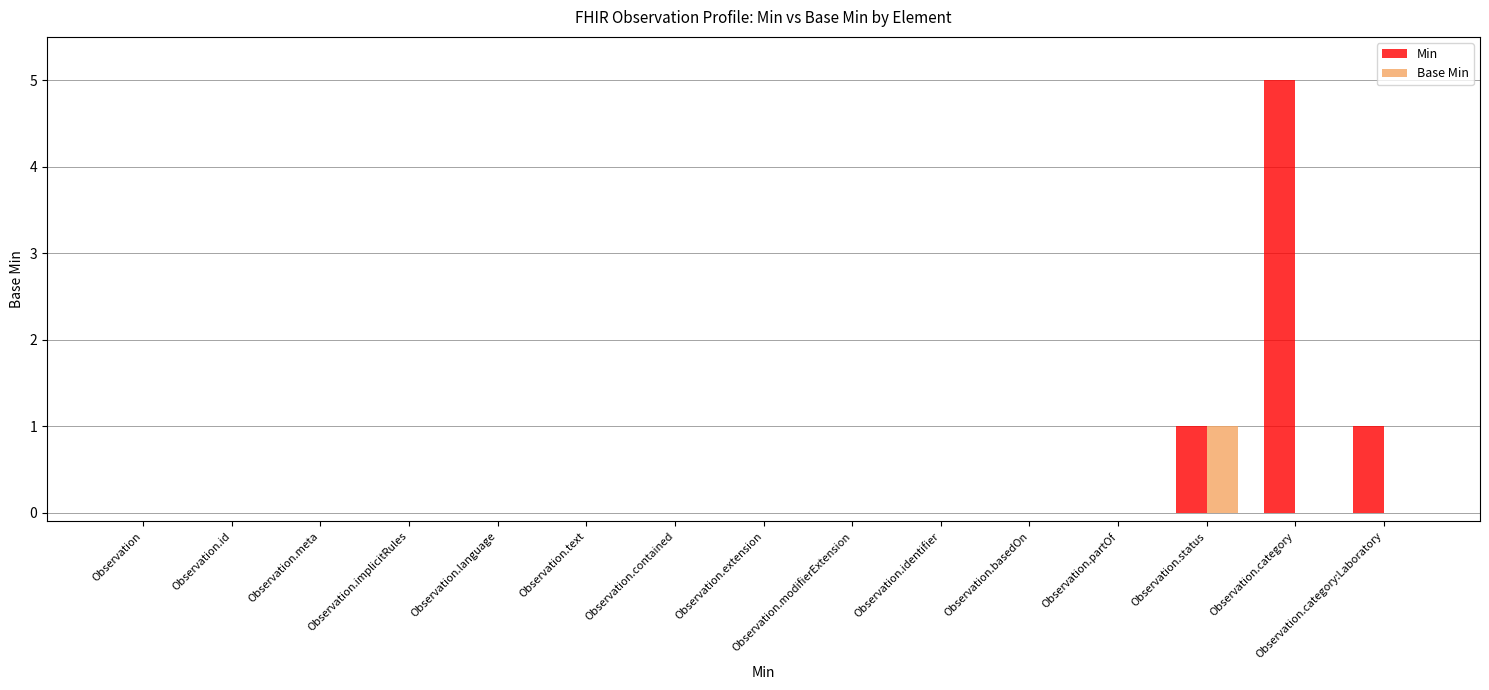

Which series has the largest total across all categories?

Min